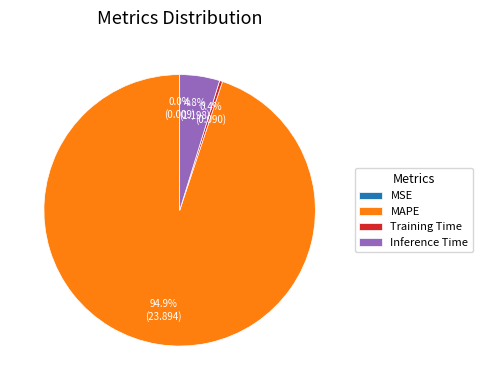

To the nearest percent, what is the difference between the Training Time and MAPE slice percentages?

94%